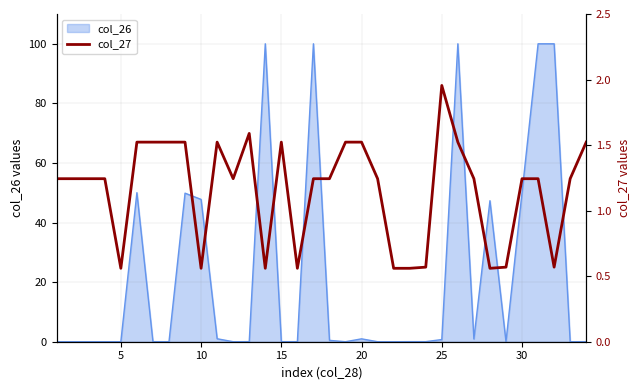

Does the chart have visible grid lines?

Yes